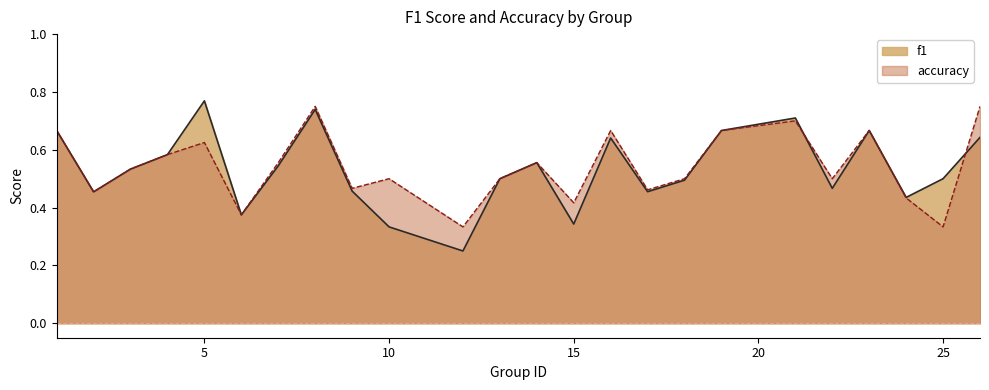

What is the sum of the f1 values at 13 and 12?

0.8